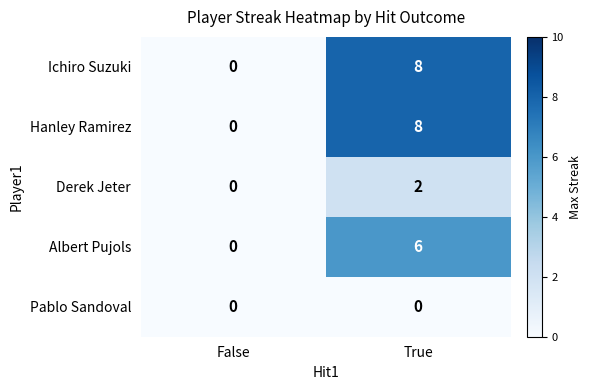

At which label does Derek Jeter reach its minimum?

False